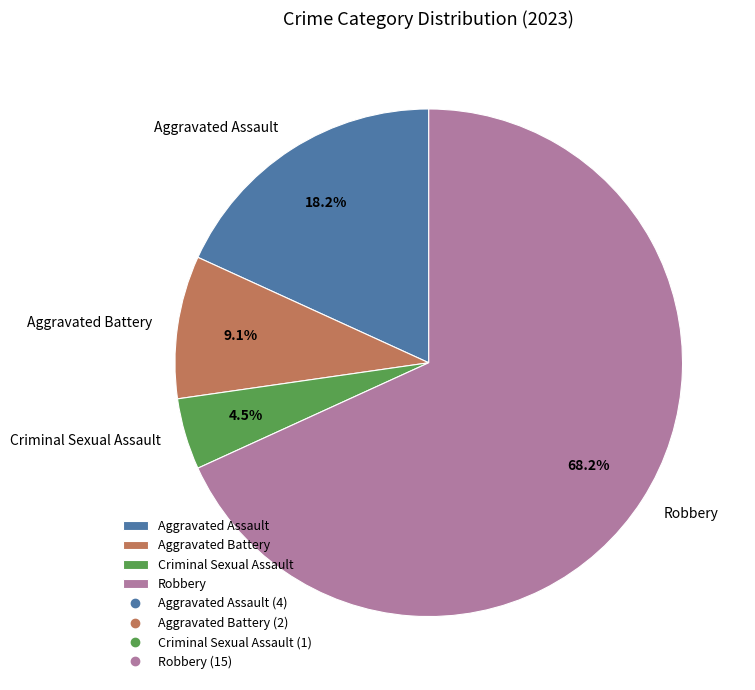

What is the ratio of the value at Aggravated Battery to the value at Aggravated Assault?

0.5